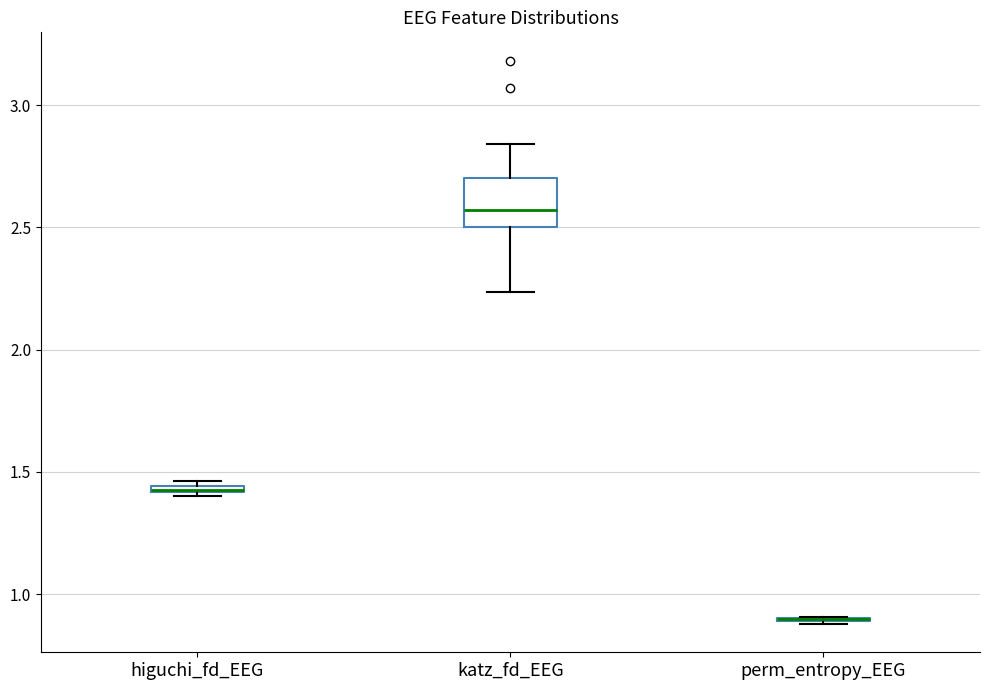

Comparing the boxes themselves (not the whiskers), which one is the tallest?

katz_fd_EEG